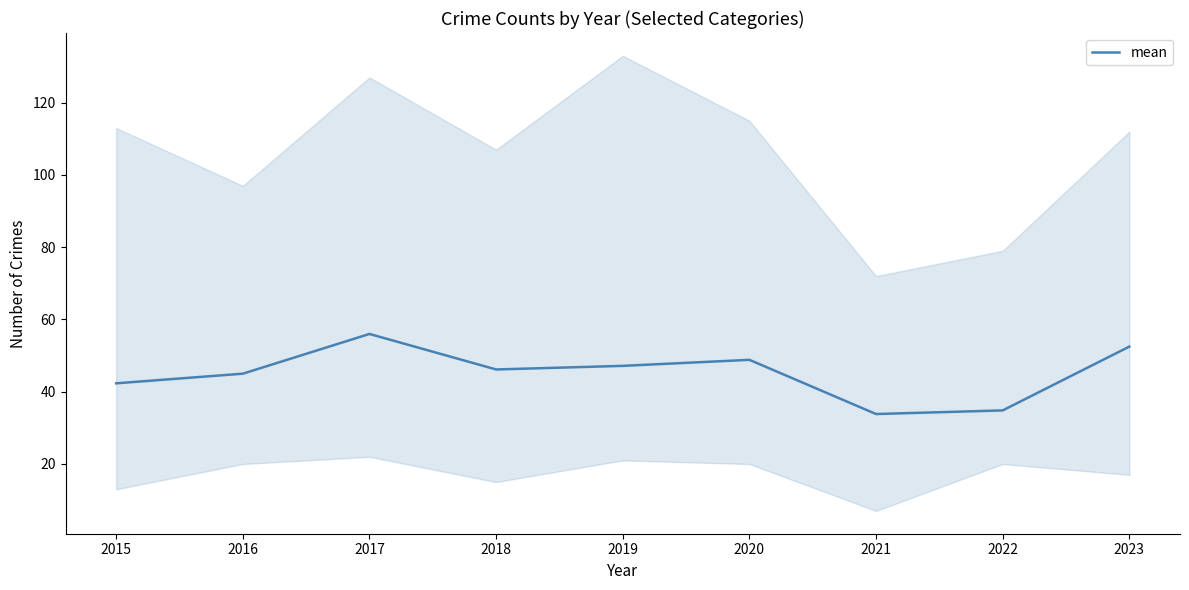

Rank the categories by value from highest to lowest.

2017, 2023, 2020, 2019, 2018, 2016, 2015, 2022, 2021